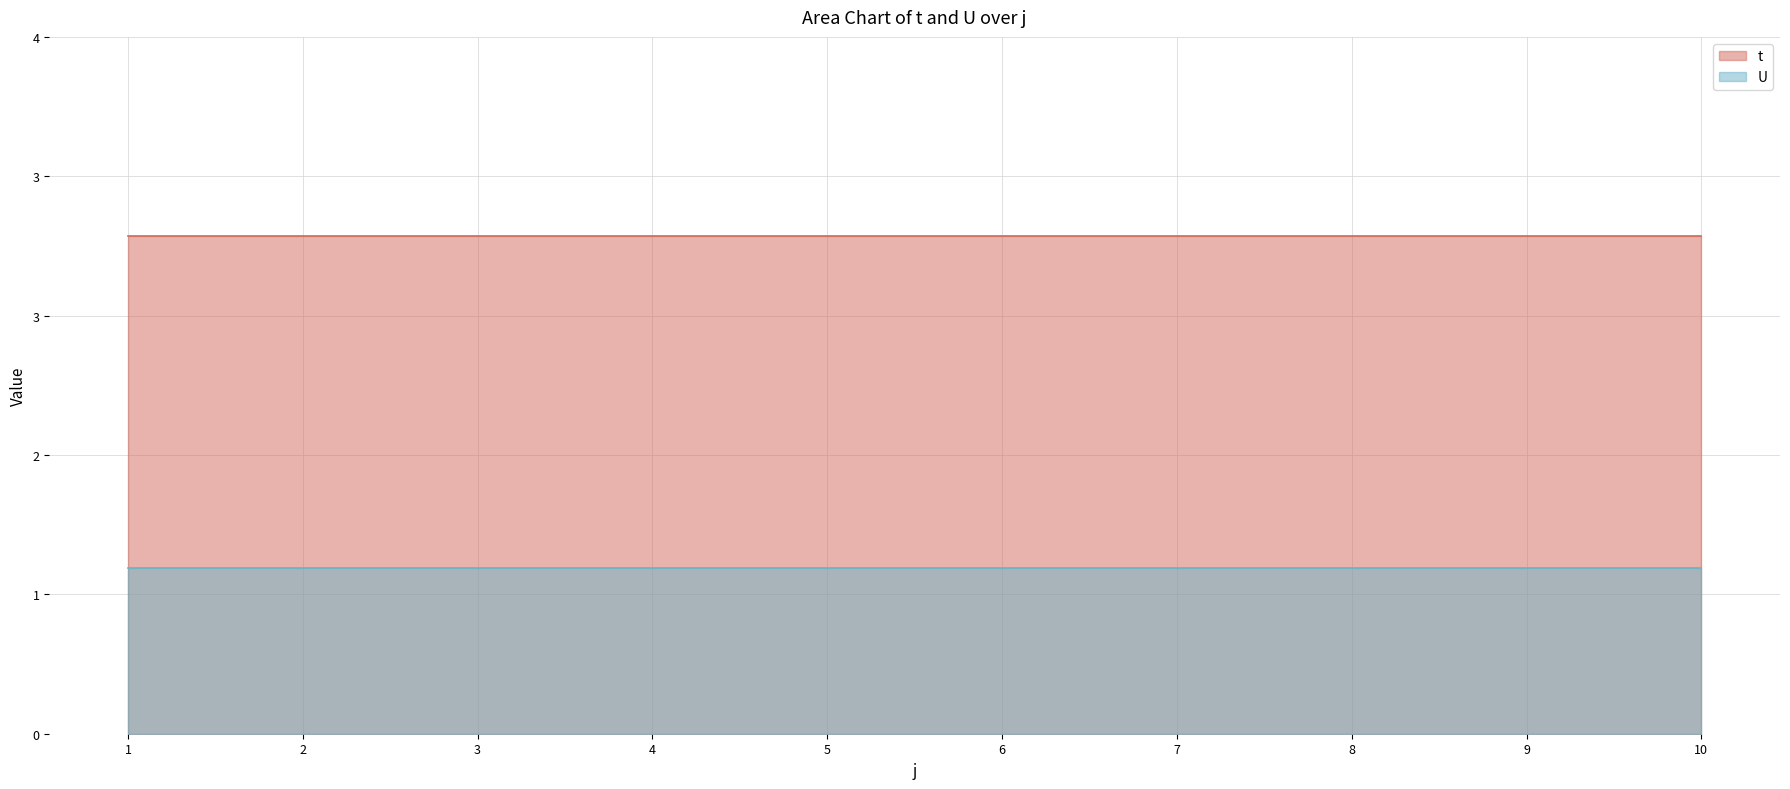

What is the spread (max minus min) of values at 6?

2